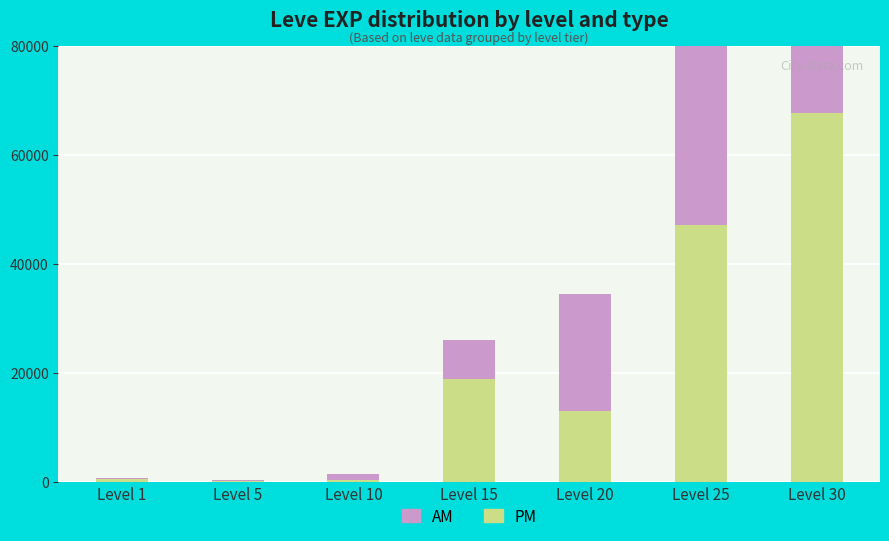

Reading right to left, transcribe all the data shown in this chart.

PM: Level 30=67730	Level 25=47200	Level 20=12960	Level 15=18910	Level 10=430	Level 5=220	Level 1=630
AM: Level 30=52220	Level 25=36390	Level 20=21600	Level 15=7170	Level 10=990	Level 5=220	Level 1=160